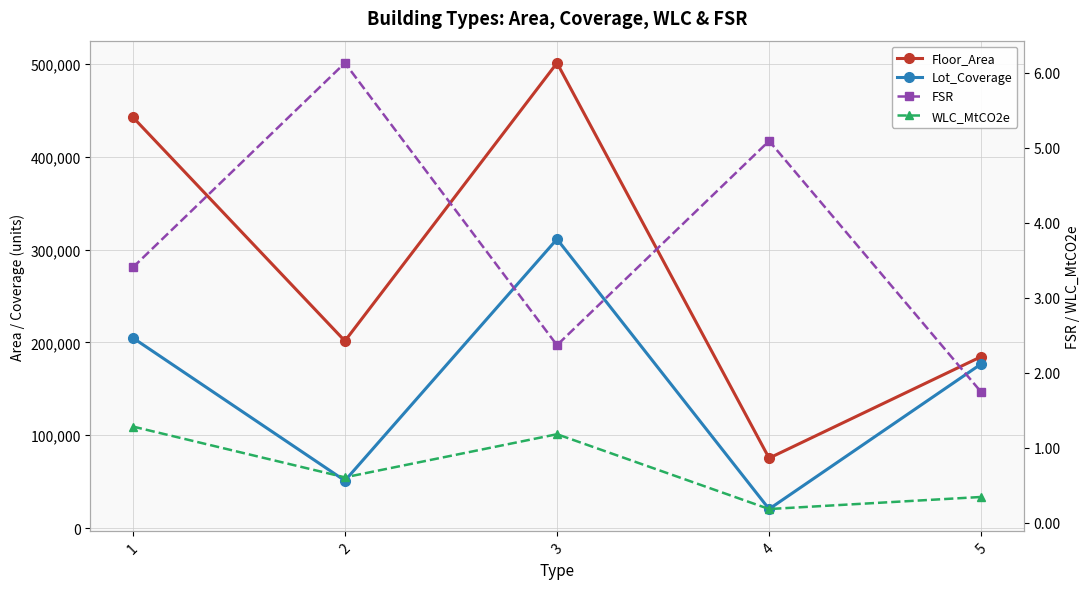

True or false: Floor_Area and FSR cross at least once.

False